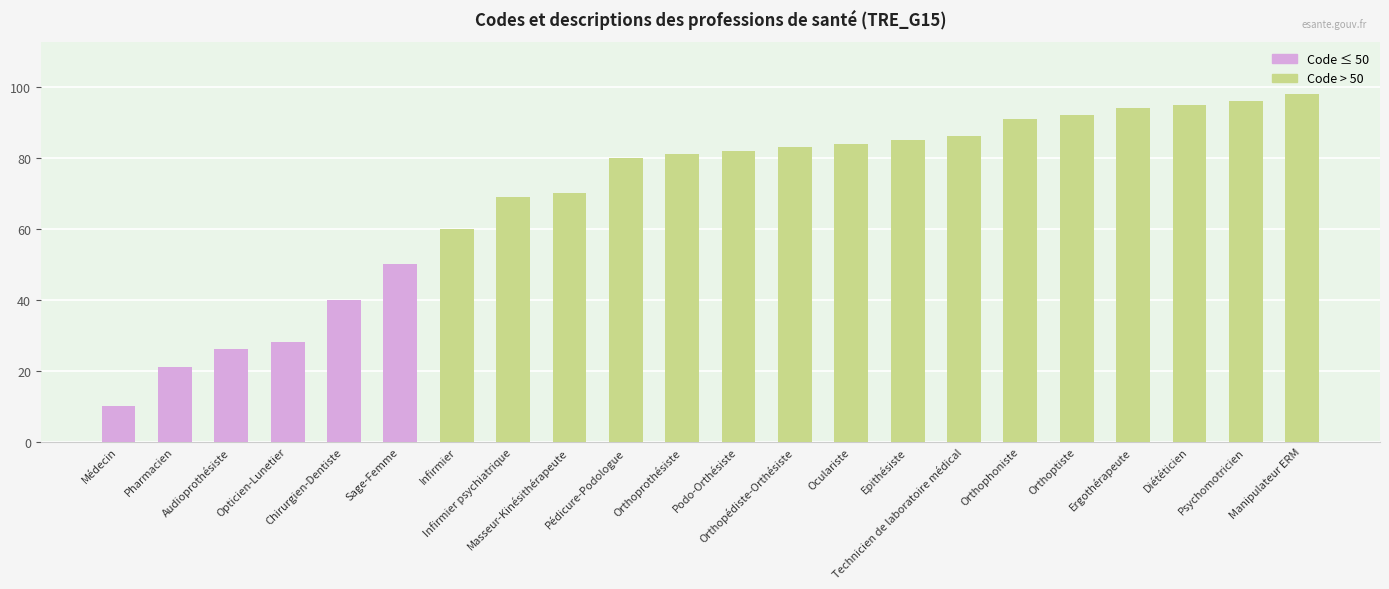

Which label corresponds to the largest value in the chart?

Manipulateur ERM